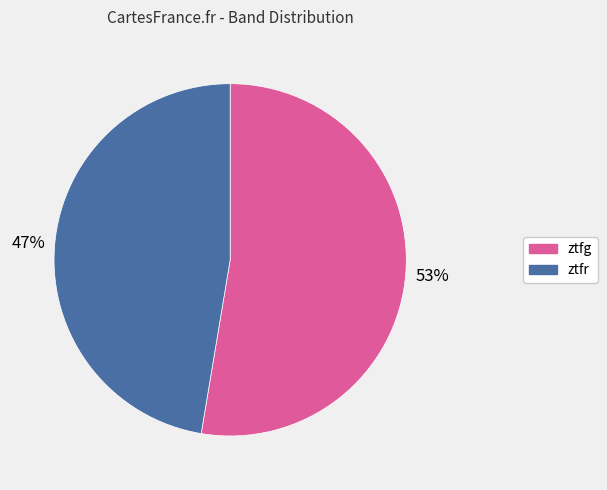

The ztfr slice represents 54% of the pie. True or false?

False